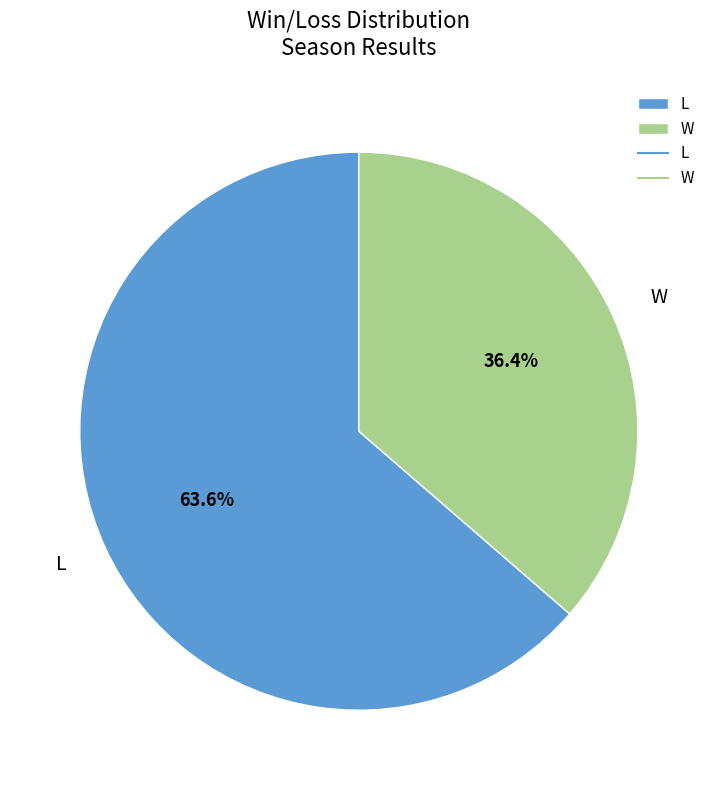

Which category has the smallest portion of the pie?

W